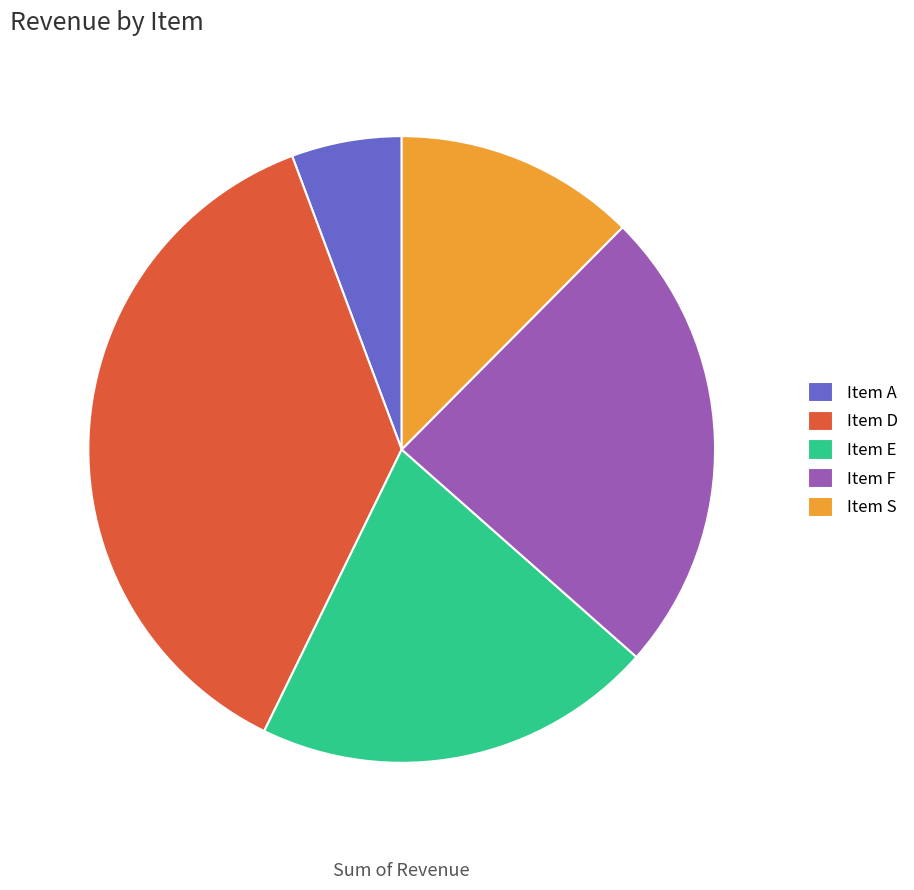

Does any single category account for the majority?

No